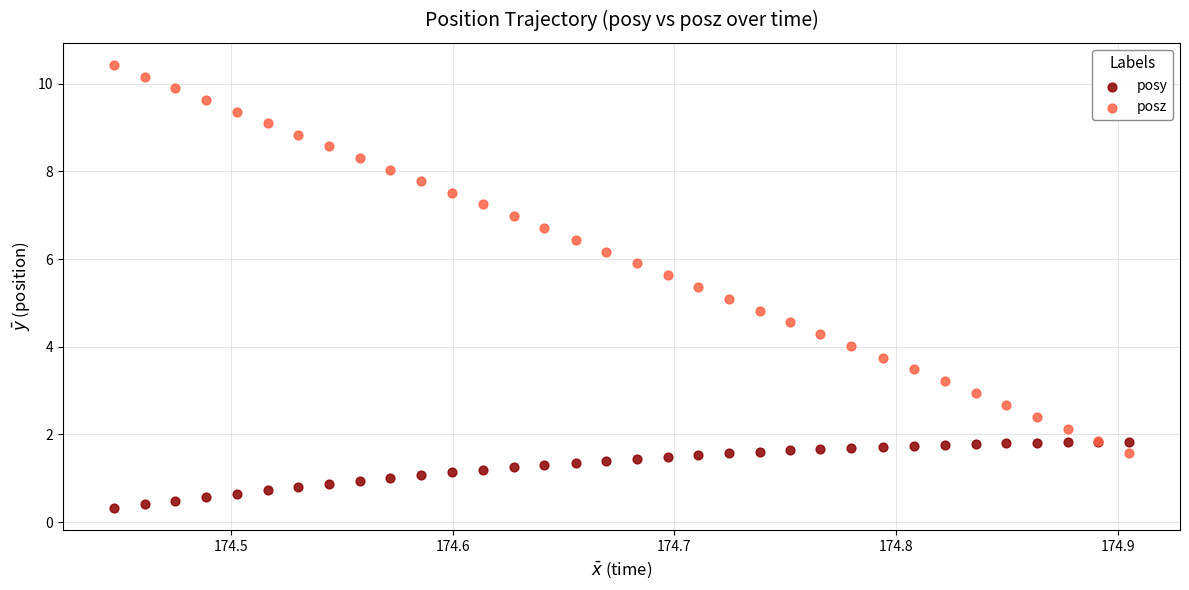

Which series reaches the minimum Y coordinate?

posy